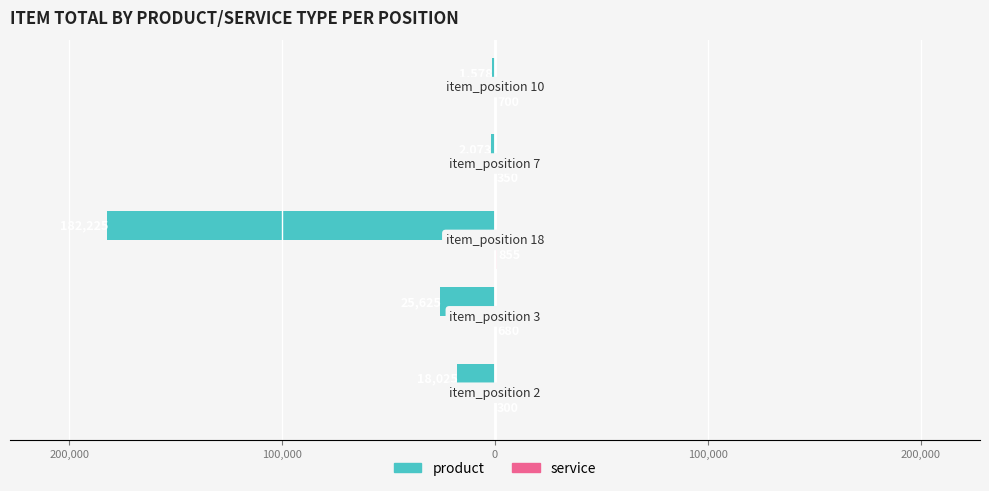

Reading left to right, list all the values displayed in this chart.

product: 300,000=-18025	200,000=-25625	100,000=-182225	0=-2073	100,000=-1578
service: 300,000=300	200,000=680	100,000=855	0=350	100,000=700